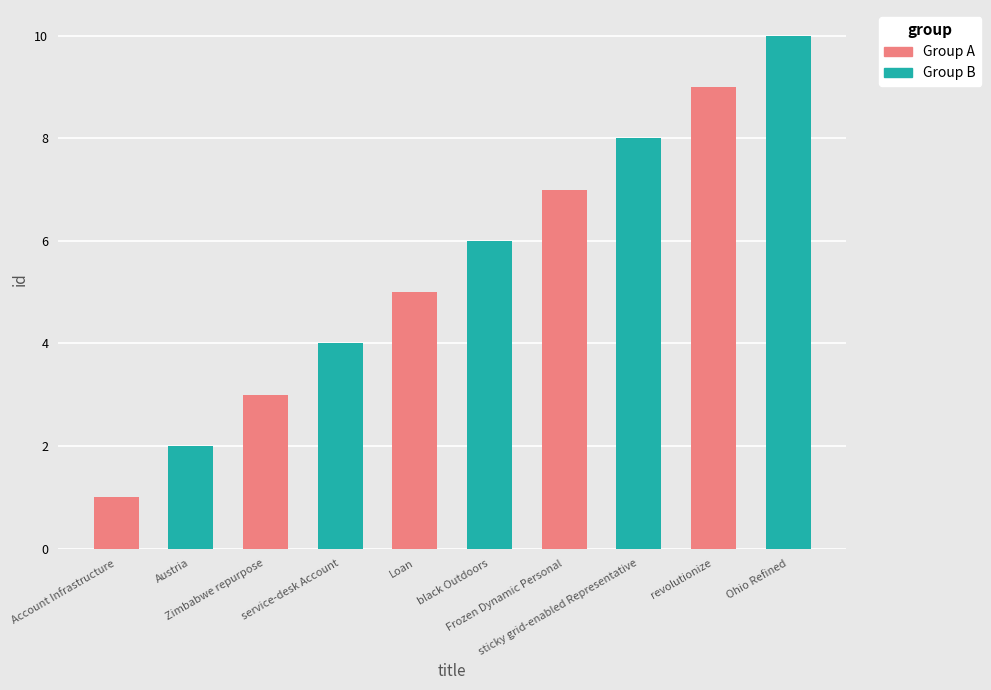

At which label does the data first exceed 6?

Frozen Dynamic Personal